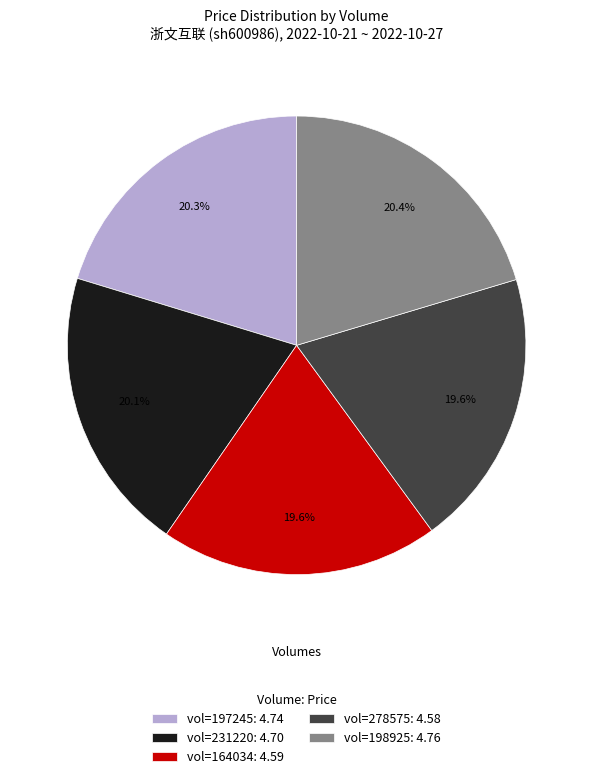

Count the number of slices in the pie.

5